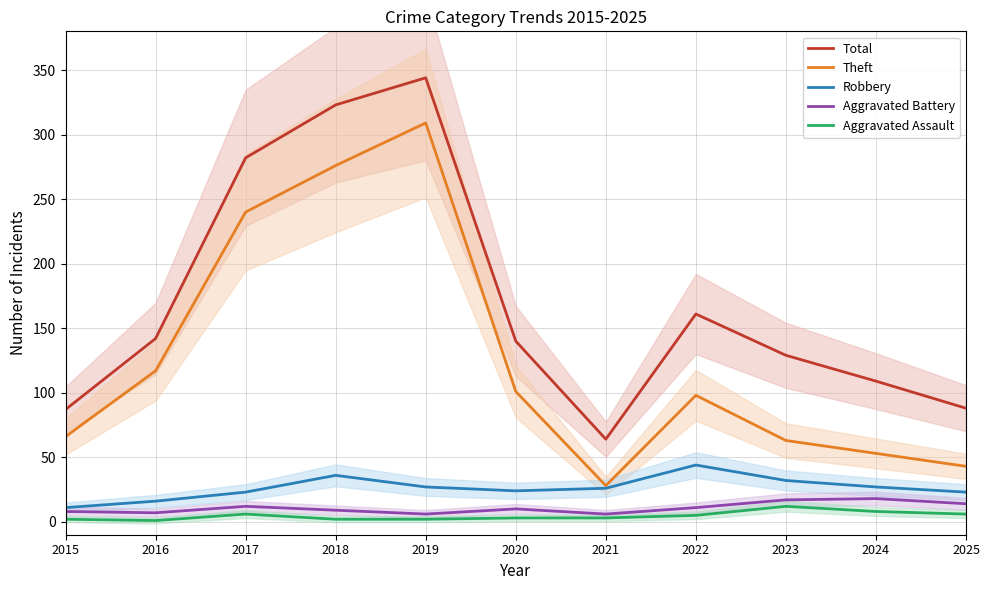

At how many categories does at least one series exceed 286?

2